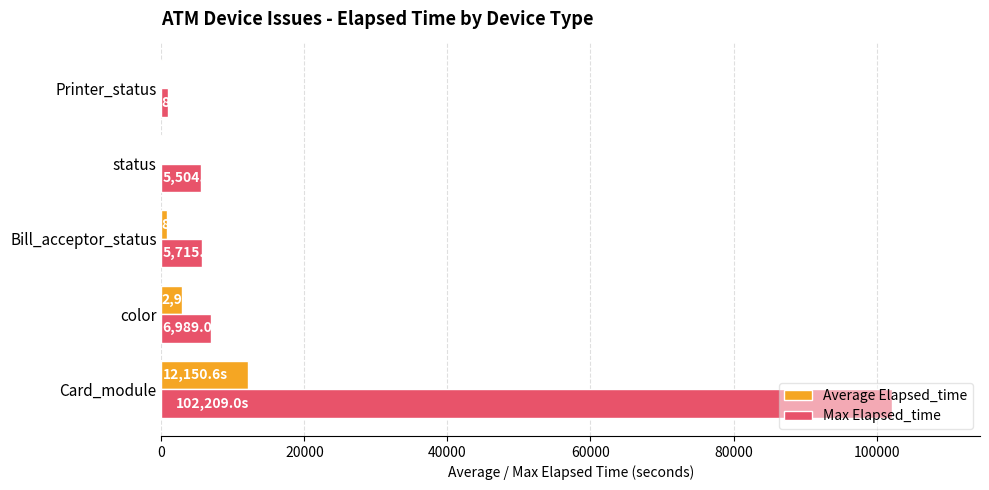

What is the sum of the Max Elapsed_time values at color and Card_module?

109198.0